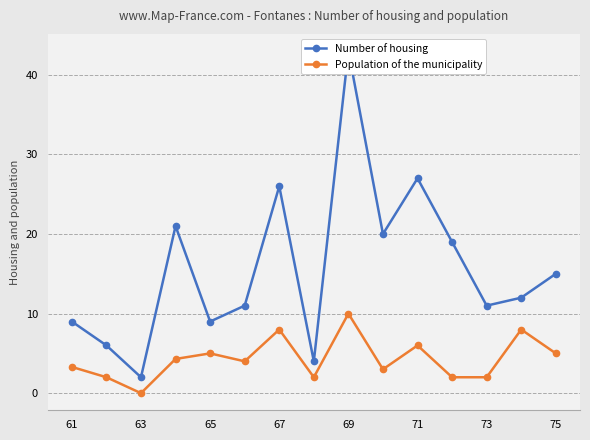

Reading left to right, list all the values displayed in this chart.

Number of housing: 9.0	6.0	2.0	21.0	9.0	11.0	26.0	4.0	43.0	20.0	27.0	19.0	11.0	12.0	15.0
Population of the municipality: 3.3	2.0	0.0	4.3	5.0	4.0	8.0	2.0	10.0	3.0	6.0	2.0	2.0	8.0	5.0